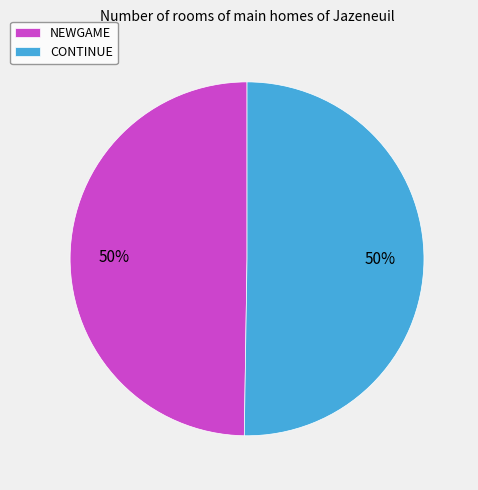

To the nearest percent, what portion does NEWGAME represent?

50%